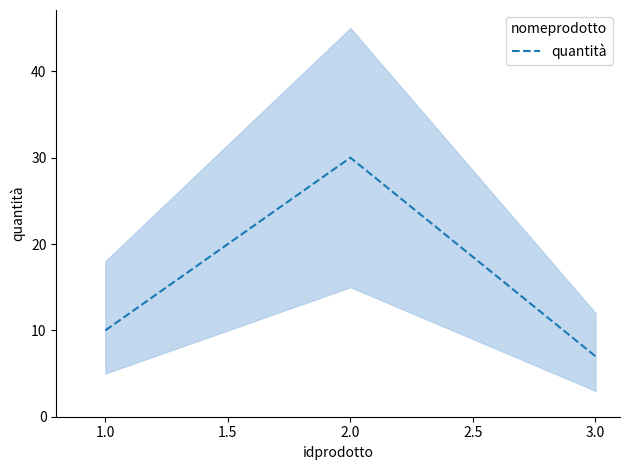

What is the difference between the maximum and minimum values?

23